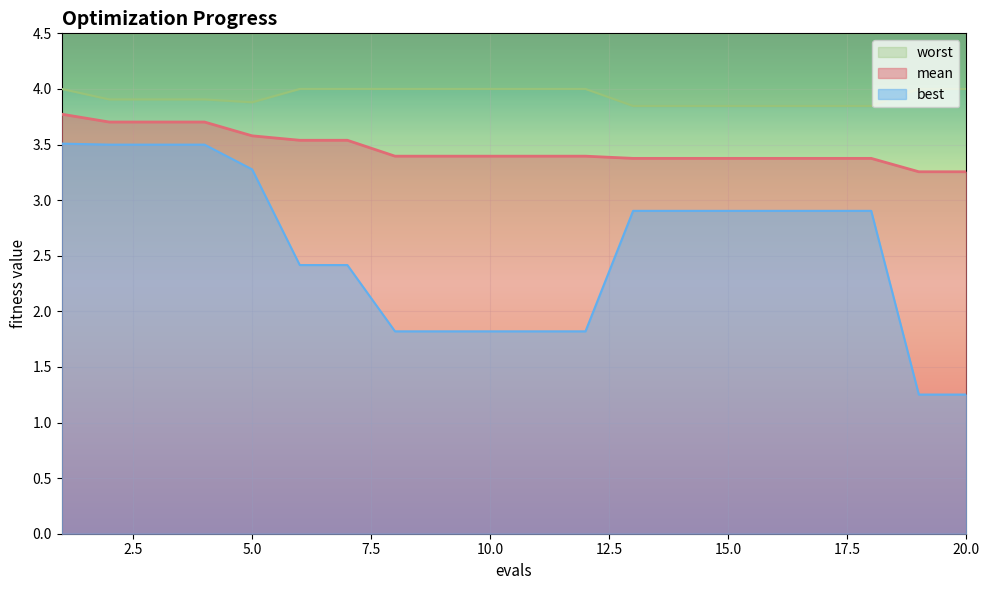

How many lines are shown in the chart?

3